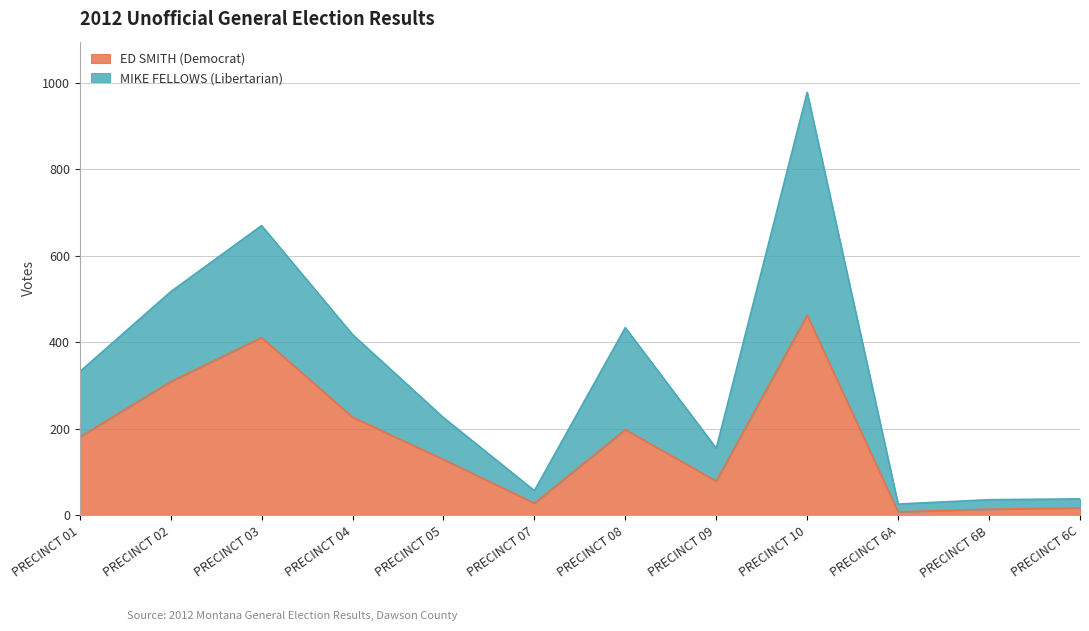

What is the difference between the MIKE FELLOWS (Libertarian) values at PRECINCT 07 and PRECINCT 03?

613